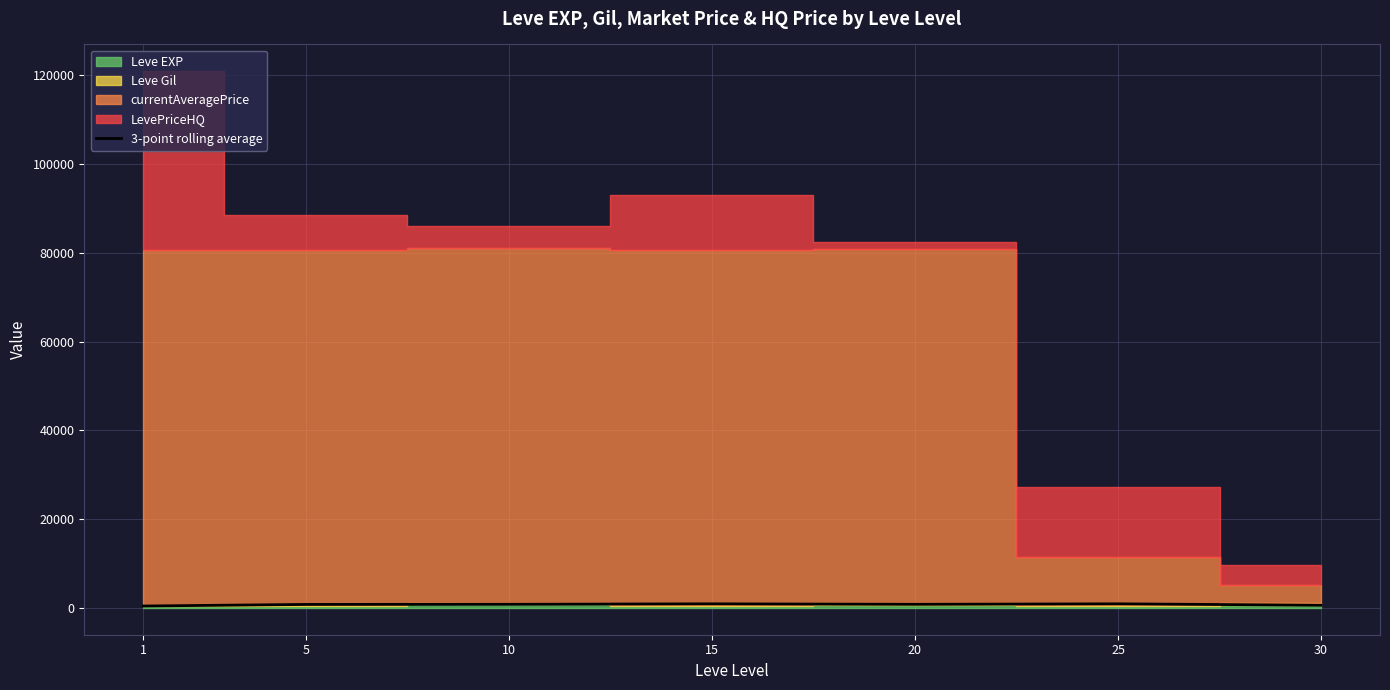

List the labels in order of value, largest first.

25, 15, 10, 20, 5, 30, 1